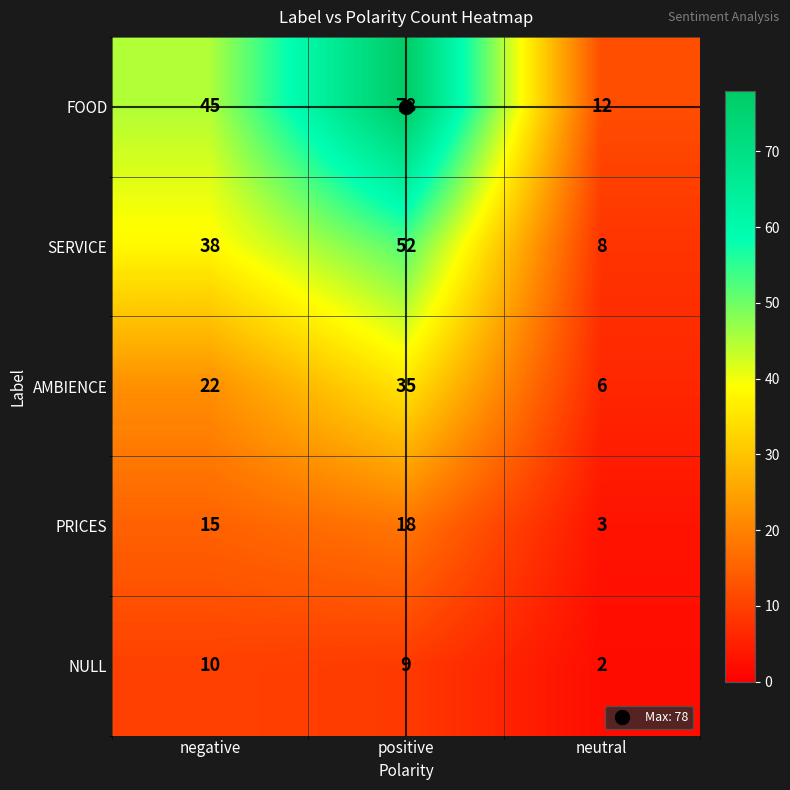

At how many categories does at least one series exceed 63?

1